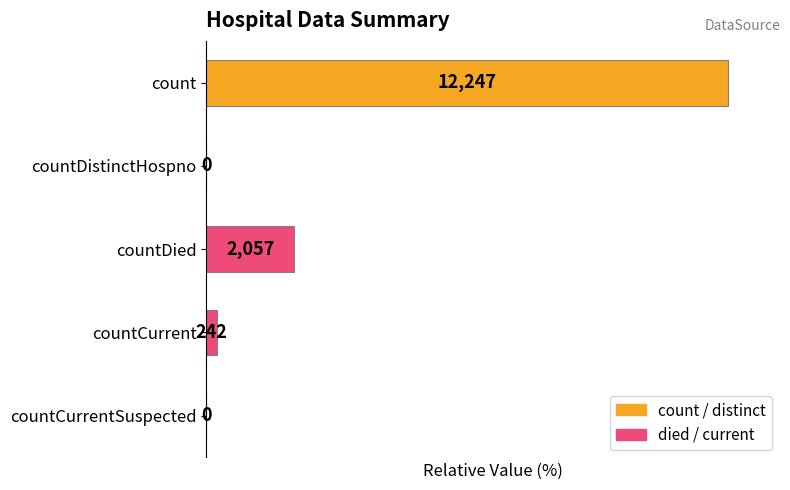

How many values exceed 1?

3